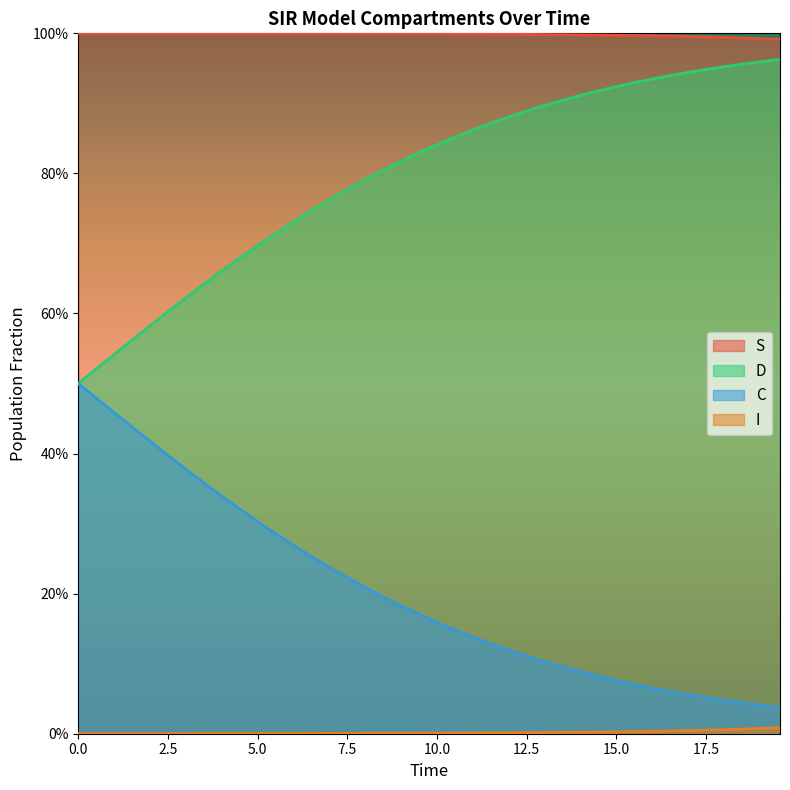

What is the maximum value shown in the chart?

1.0